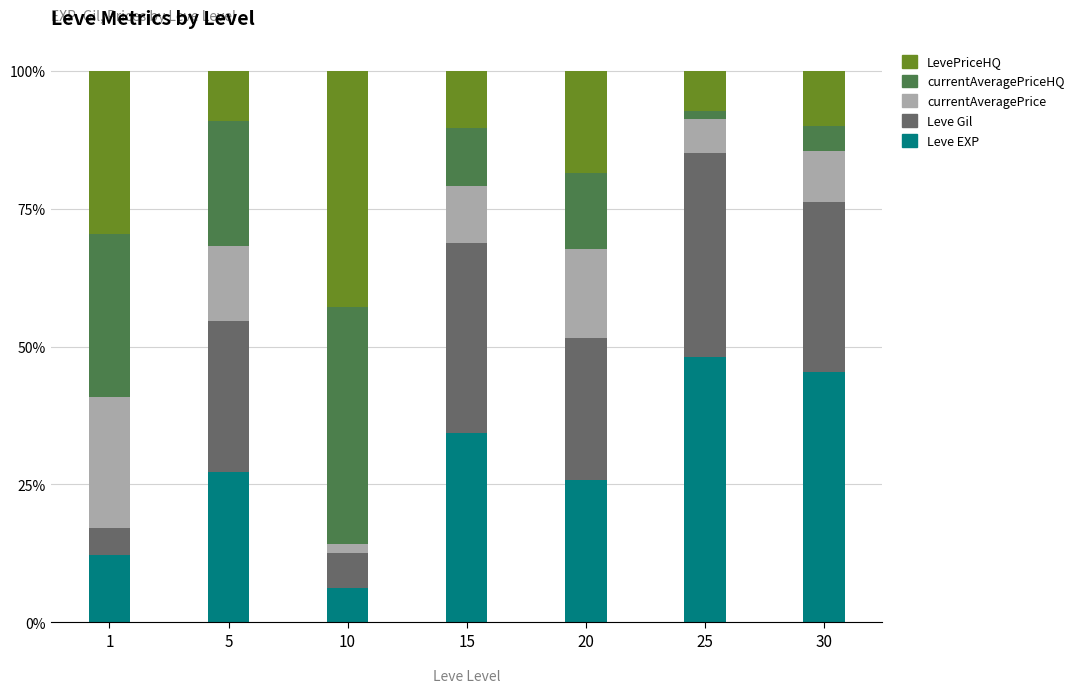

What are all the series names shown in the legend?

LevePriceHQ, currentAveragePriceHQ, currentAveragePrice, Leve Gil, Leve EXP